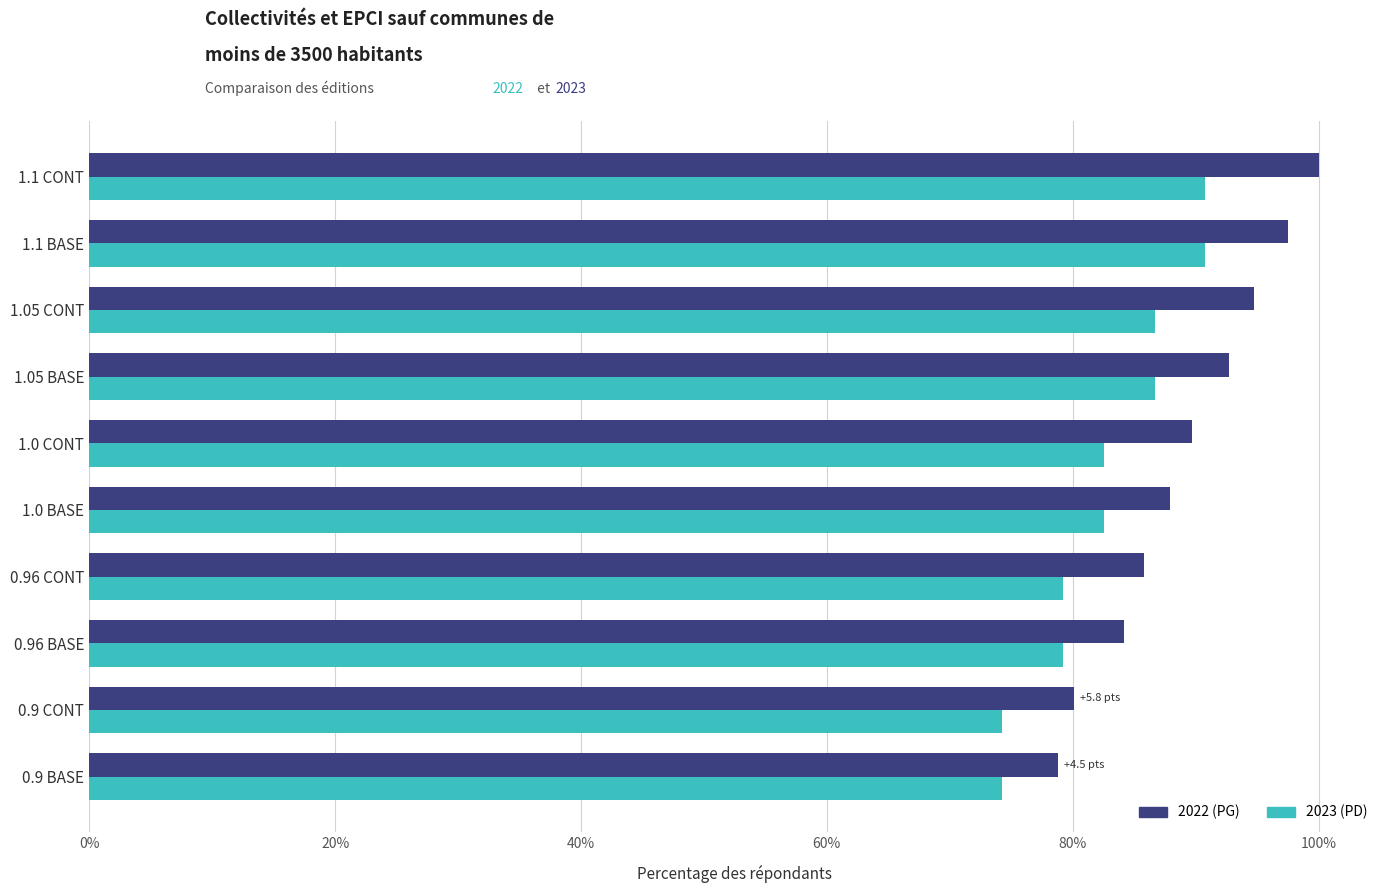

What is the smallest value displayed?

74.3